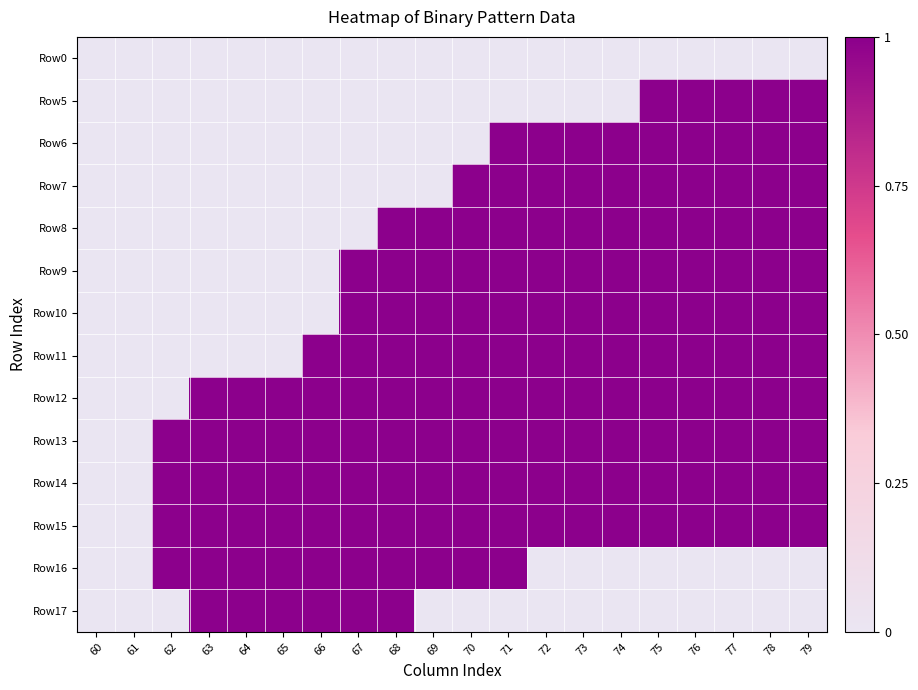

What is the spread (max minus min) of values at 79?

1